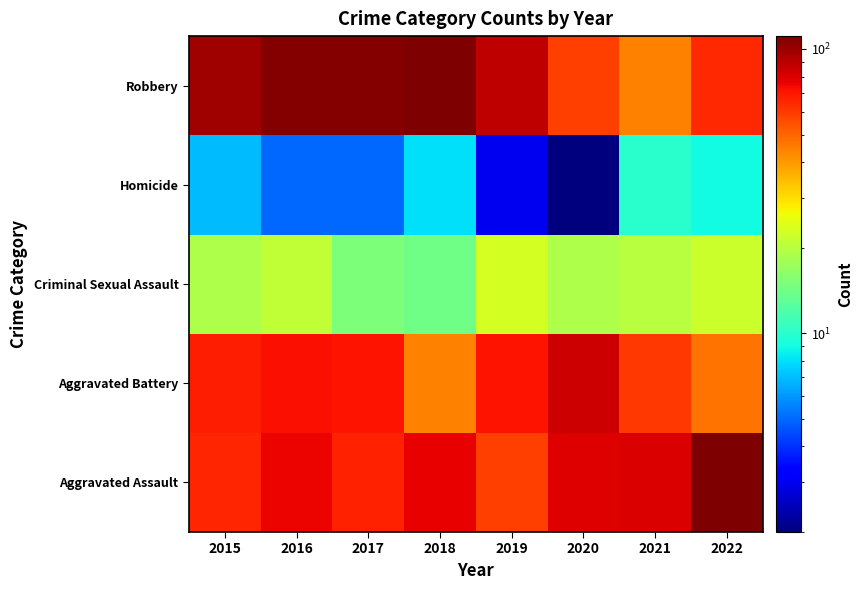

Reading left to right, extract all data points from this chart.

Aggravated Assault: 2015=66	2016=75	2017=67	2018=77	2019=59	2020=79	2021=80	2022=110
Aggravated Battery: 2015=68	2016=72	2017=71	2018=44	2019=71	2020=84	2021=61	2022=47
Criminal Sexual Assault: 2015=19	2016=21	2017=15	2018=14	2019=23	2020=19	2021=20	2022=22
Homicide: 2015=7	2016=5	2017=5	2018=8	2019=3	2020=2	2021=10	2022=9
Robbery: 2015=98	2016=108	2017=109	2018=111	2019=88	2020=59	2021=44	2022=65